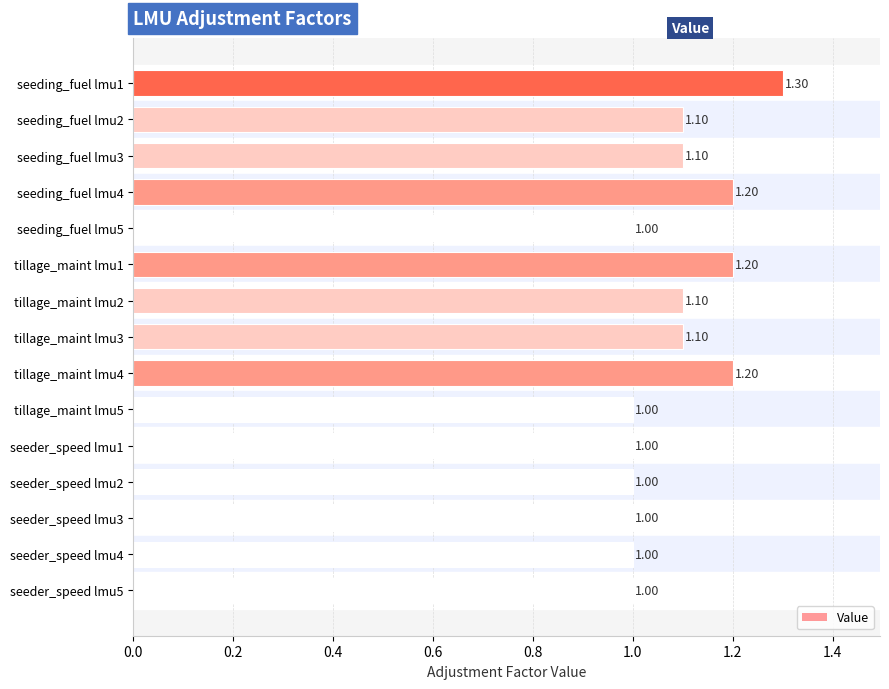

What is the ratio of the value at tillage_maint lmu5 to the value at tillage_maint lmu2?

0.9